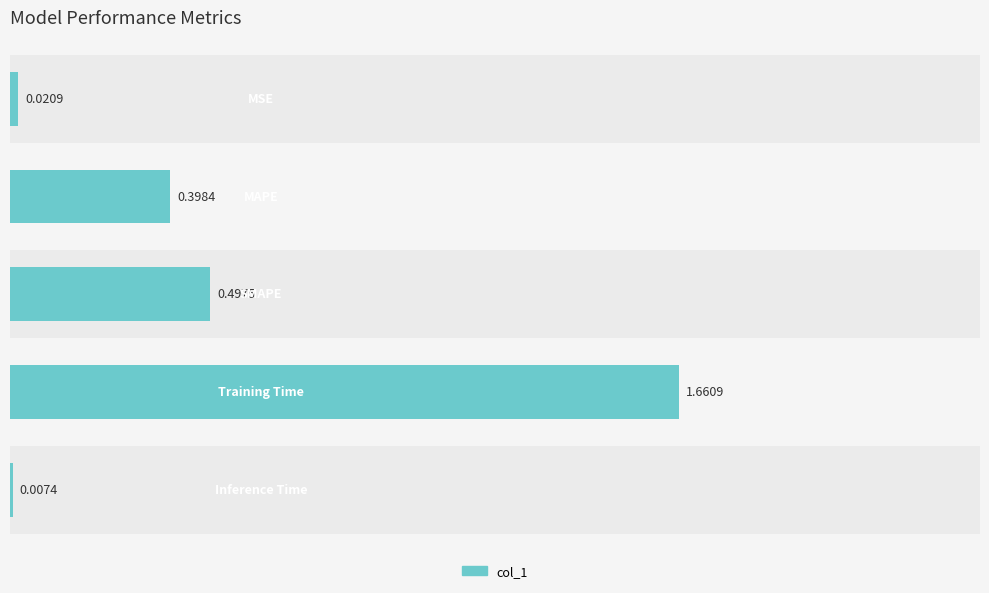

Is it true that the value at 0.5 is 0.3?

False